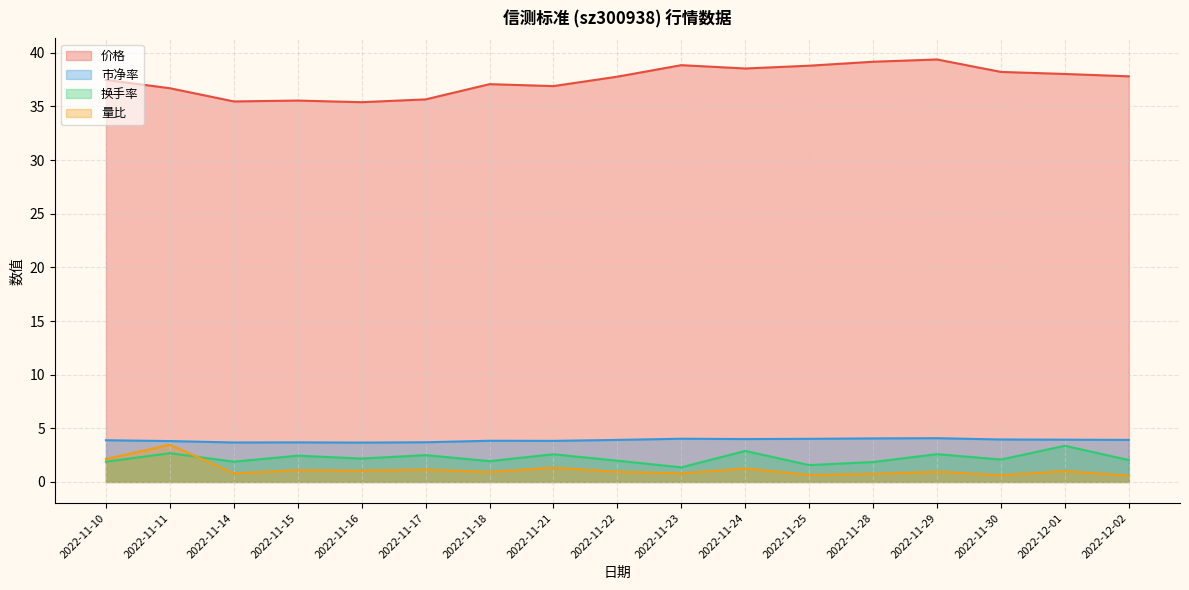

At 2022-11-14, list the series in order from largest to smallest.

价格, 市净率, 换手率, 量比